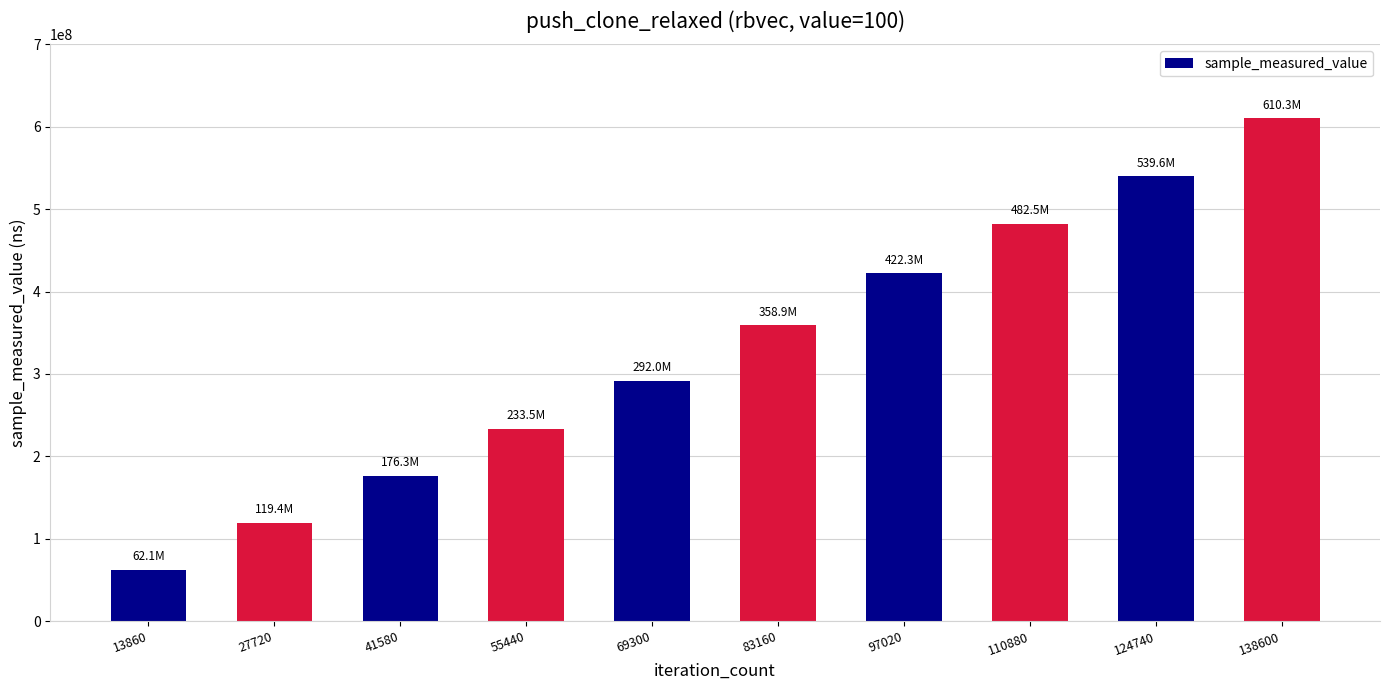

Between 110880 and 83160, which is larger?

110880